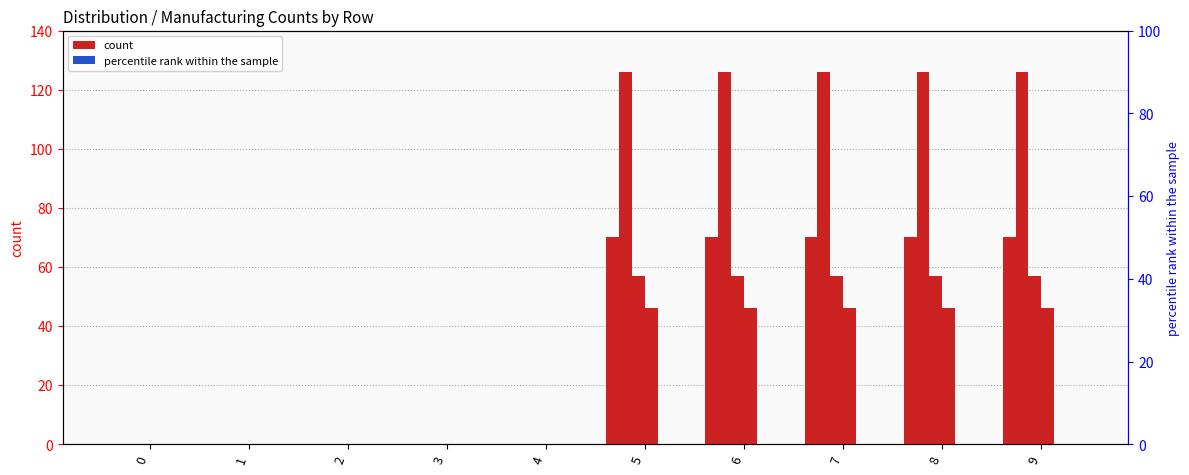

Which series changed the most between 2 and 8?

Dist_0002